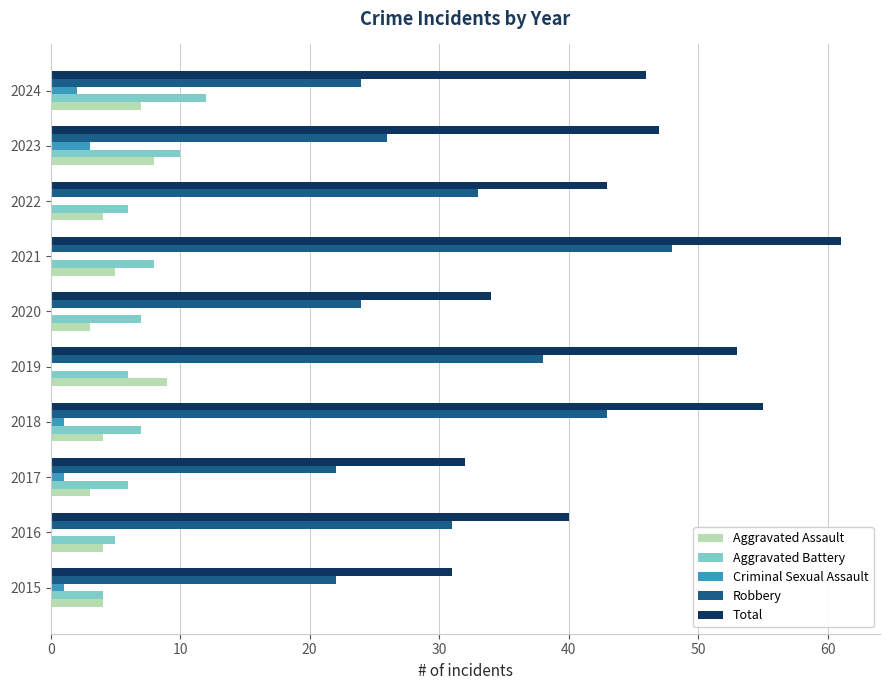

The value of Robbery at 2016 is 48. True or false?

False